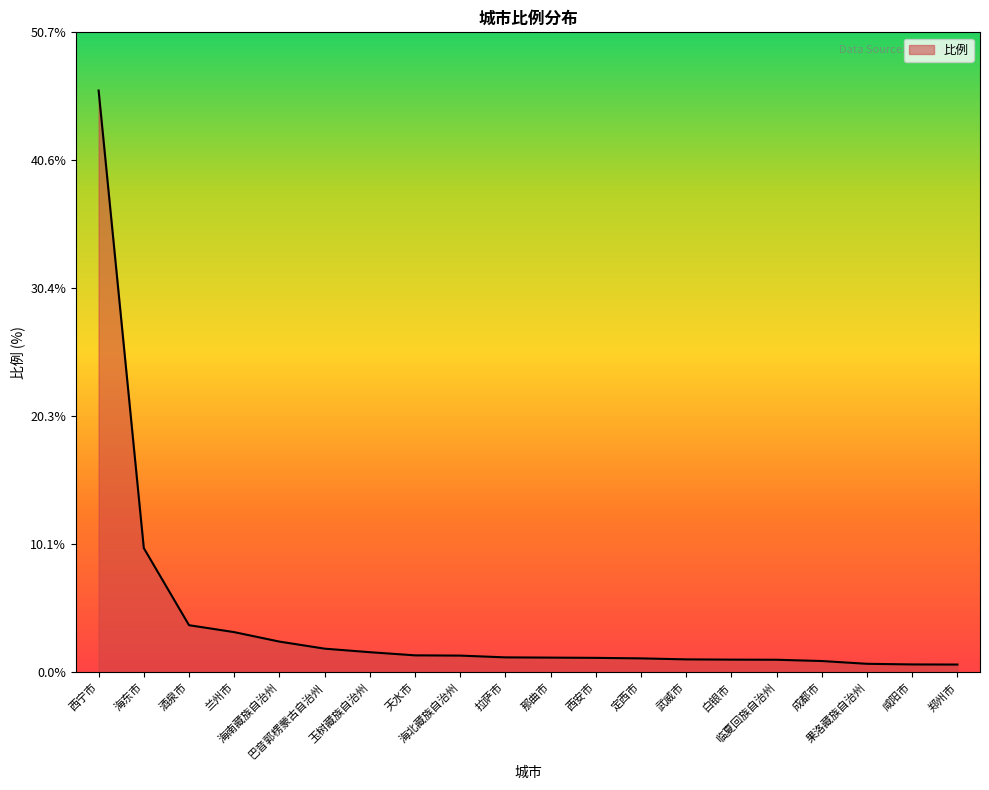

True or false: the data shows 1.2 at 那曲市.

True